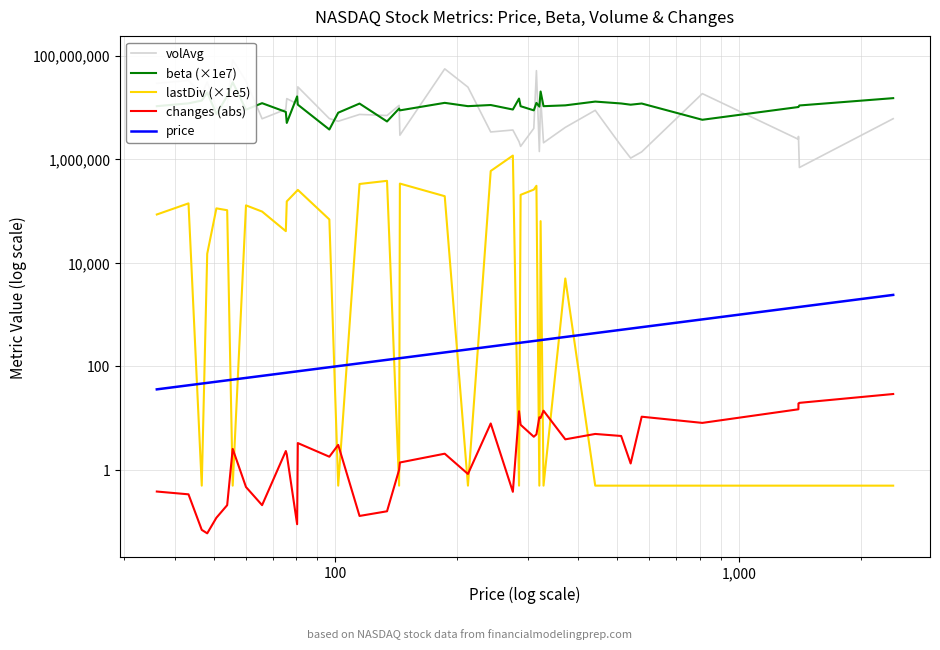

True or false: lastDiv (×1e5) and beta (×1e7) intersect in this chart.

False